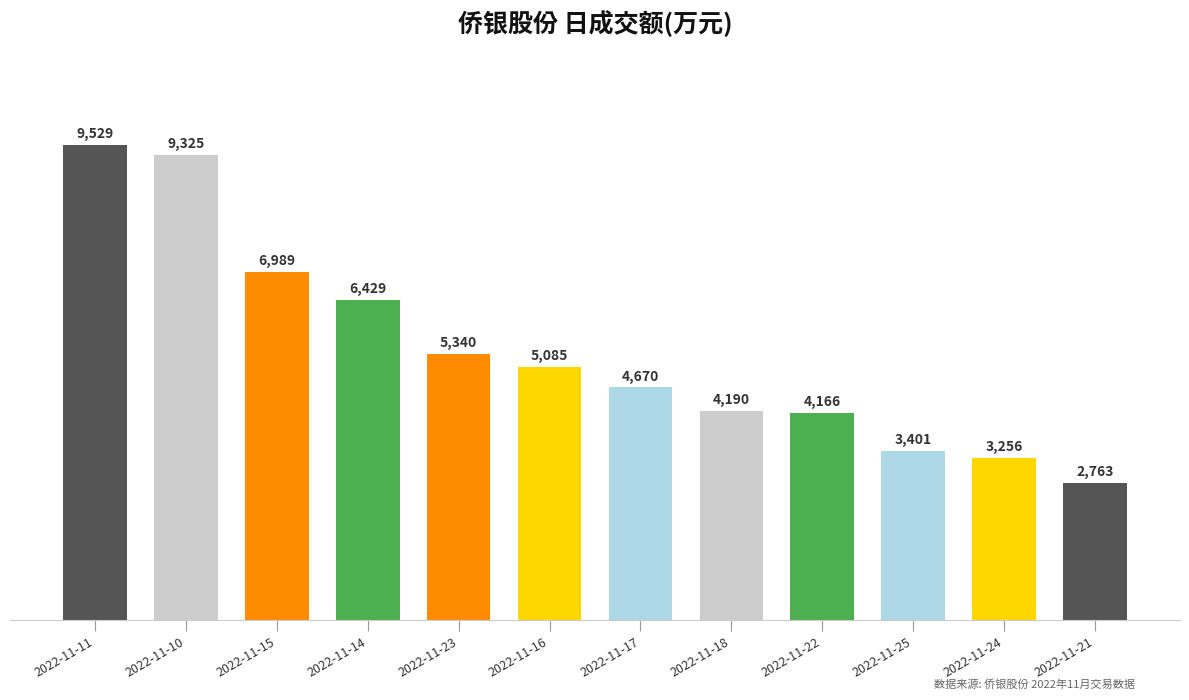

What is the label of the 6th bar from the right?

2022-11-17